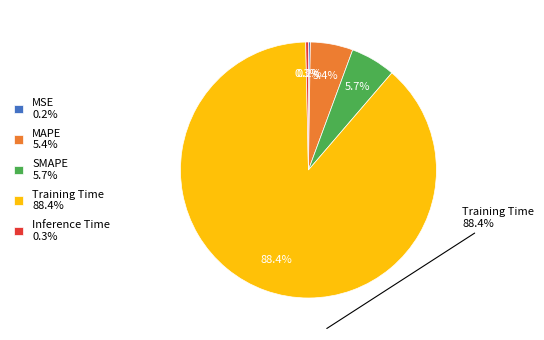

Which has a higher value, Training Time 88.4% or MAPE 5.4%?

Training Time 88.4%